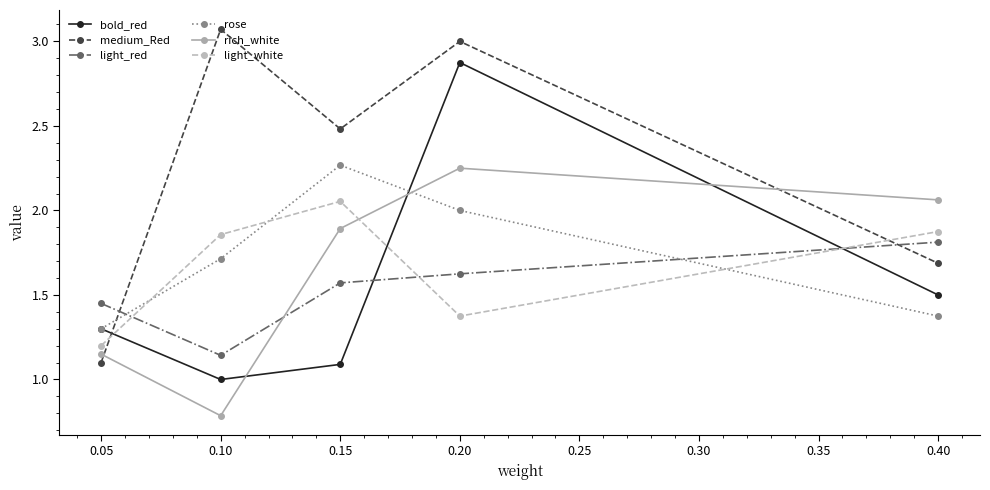

What is the difference between the second highest and second lowest values in the rose series?

0.6